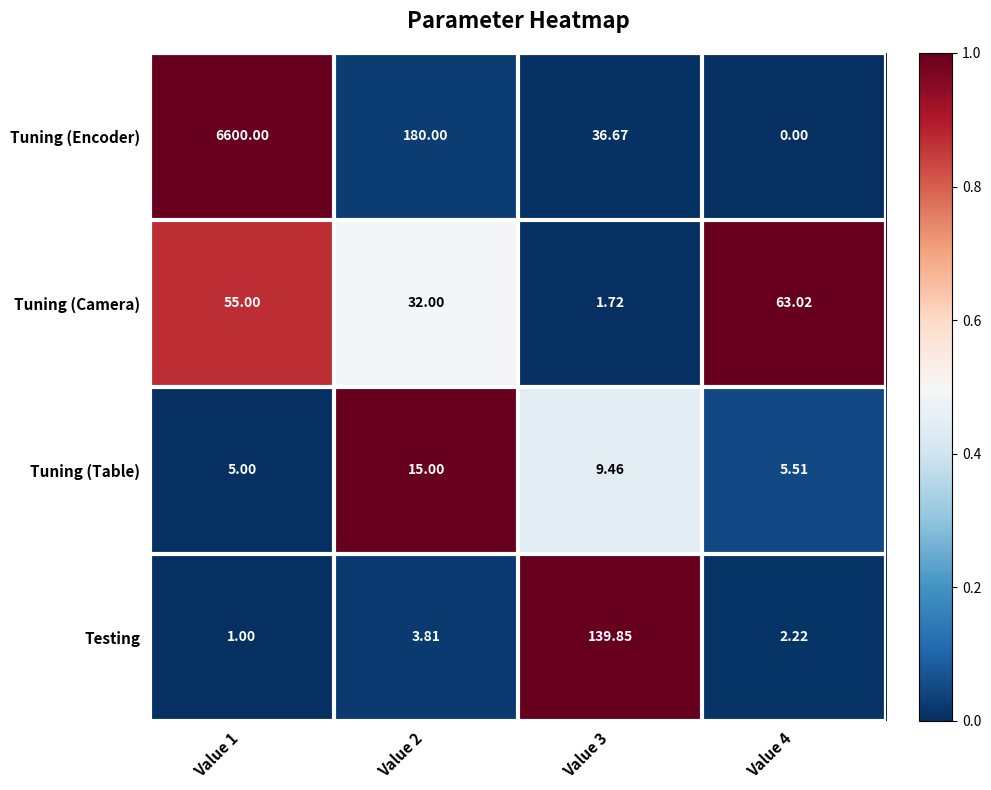

Rank the series by their maximum value, from highest to lowest.

Tuning (Encoder), Testing, Tuning (Camera), Tuning (Table)